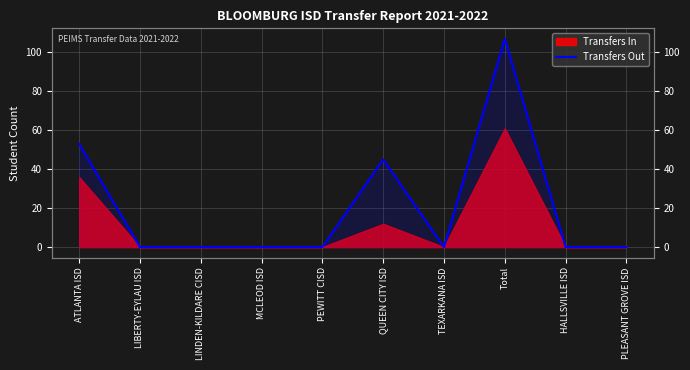

Rank the categories by value from lowest to highest.

LIBERTY-EYLAU ISD, LINDEN-KILDARE CISD, MCLEOD ISD, PEWITT CISD, TEXARKANA ISD, HALLSVILLE ISD, PLEASANT GROVE ISD, QUEEN CITY ISD, ATLANTA ISD, Total